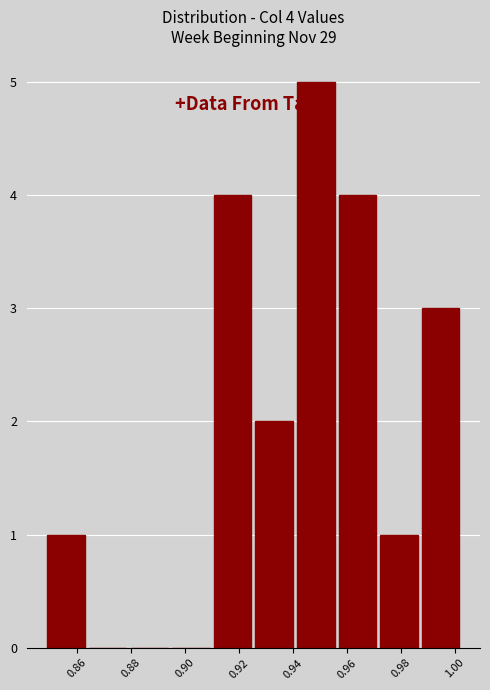

Over which range of the x-axis is the bar tallest?

0.940 to 0.956